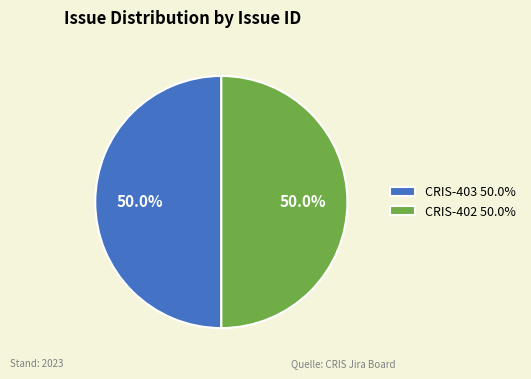

What is the ratio of the value at CRIS-402 50.0% to the value at CRIS-403 50.0%?

1.0